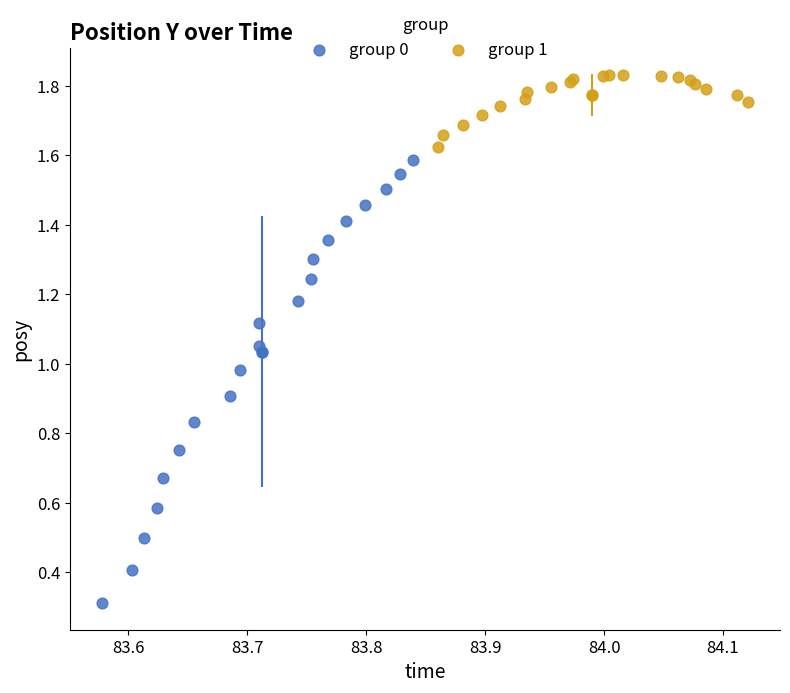

Which series reaches the maximum Y coordinate?

group 1